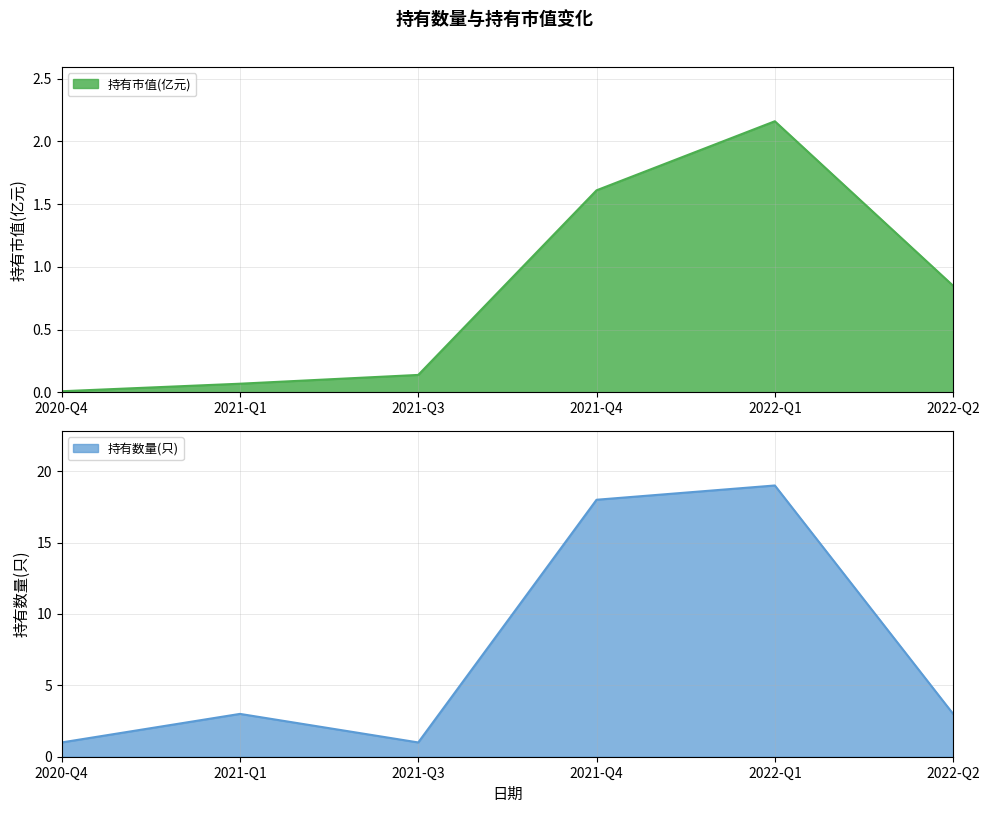

True or false: 持有数量(只) and 持有市值(亿元) intersect in this chart.

False